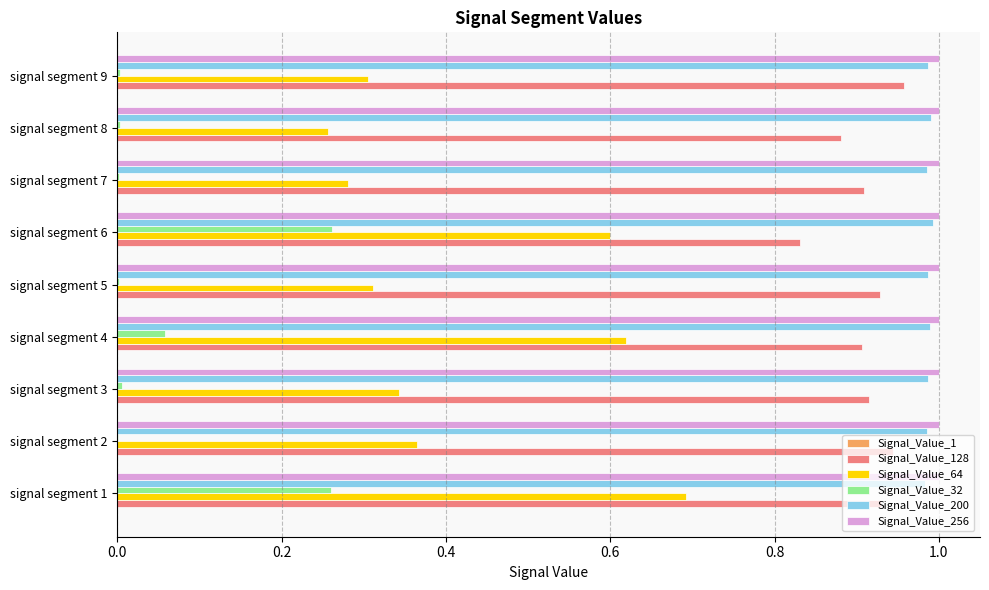

True or false: Signal_Value_32 has a value of 0.3 at signal segment 6.

True